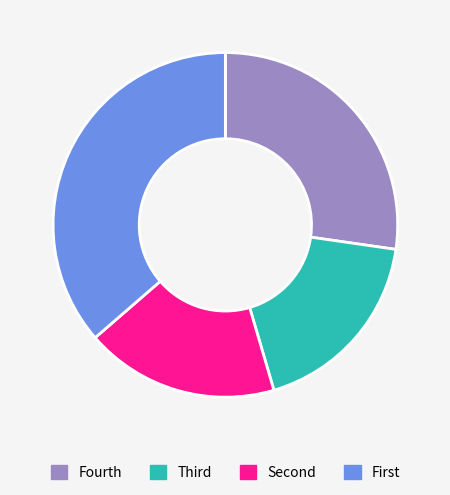

What is the largest slice in the pie chart?

First